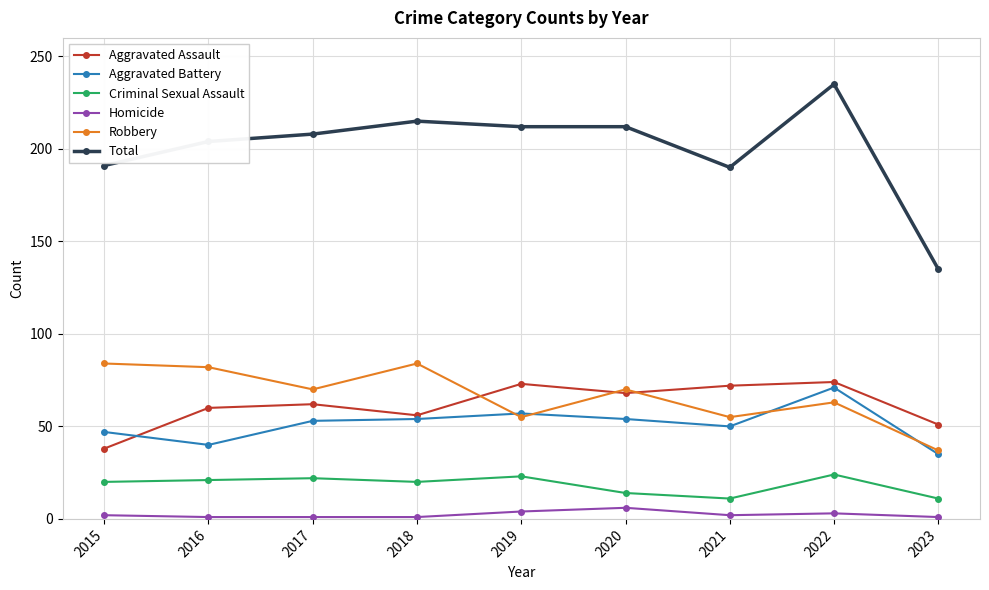

What is the difference between the maximum and minimum values in the Aggravated Assault series?

36